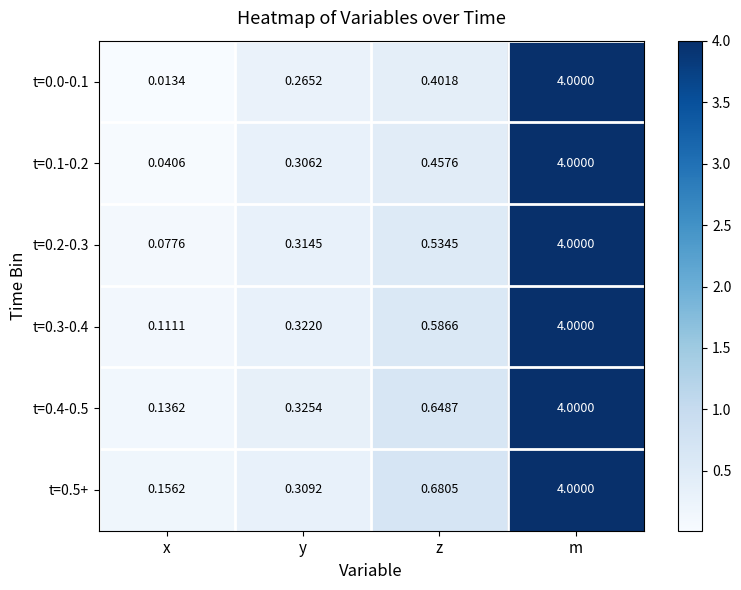

Where is t=0.1-0.2 nearest to the value 2?

z